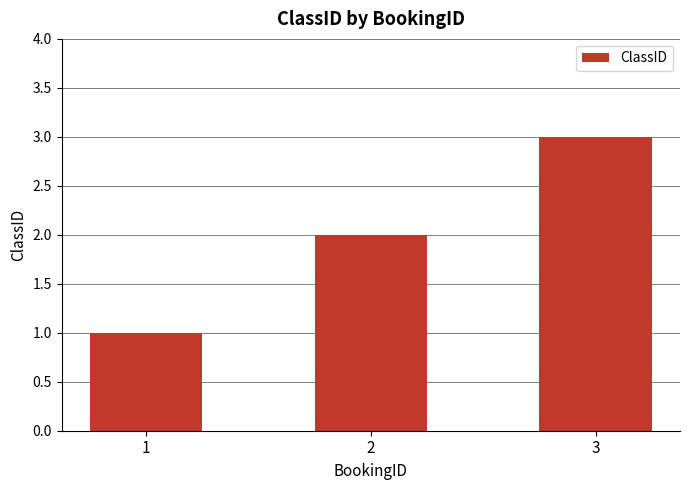

List the labels in order of value, smallest first.

1, 2, 3